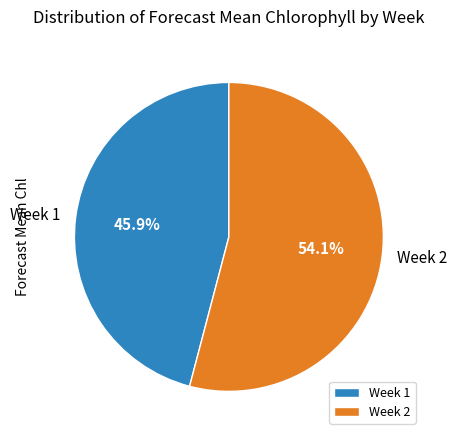

Is the sum of Week 1 and Week 2 greater than half?

Yes